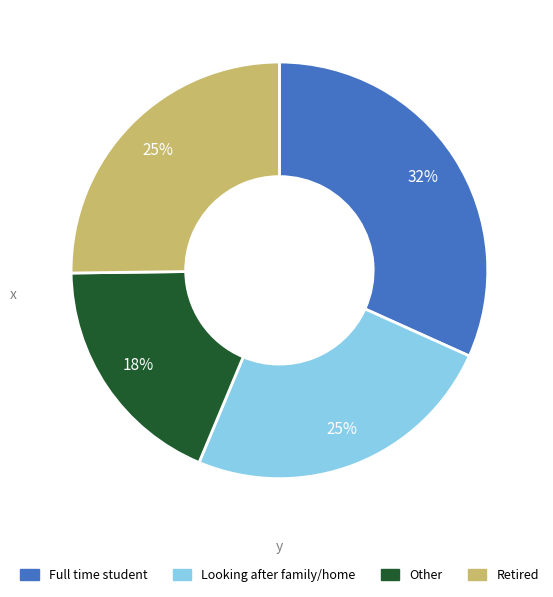

To the nearest percent, what is the average slice percentage?

25%